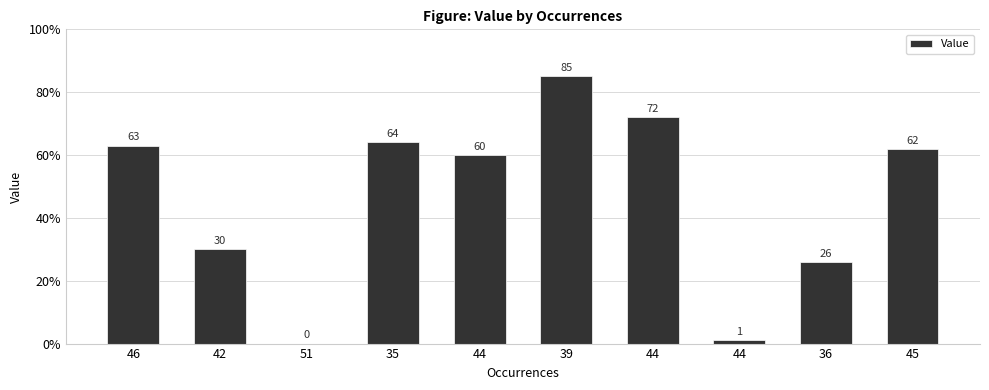

Which label corresponds to the largest value in the chart?

39